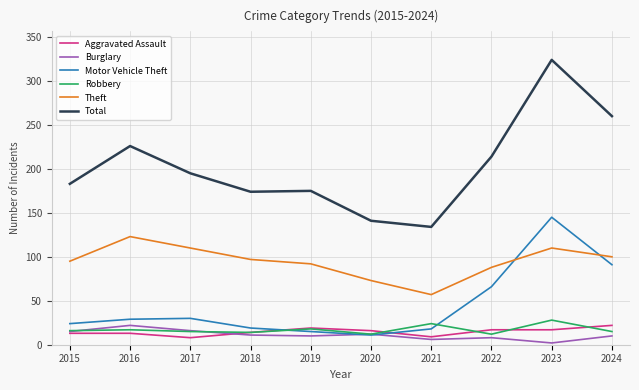

In Robbery, how many points are higher than both neighbors (excluding endpoints)?

4